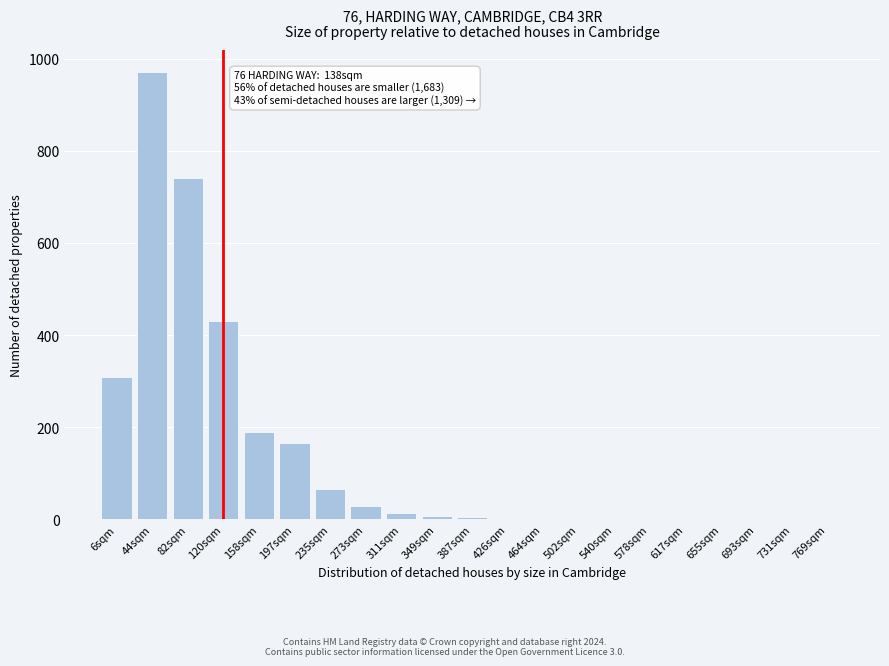

Where is the data nearest to the value 485?

120sqm